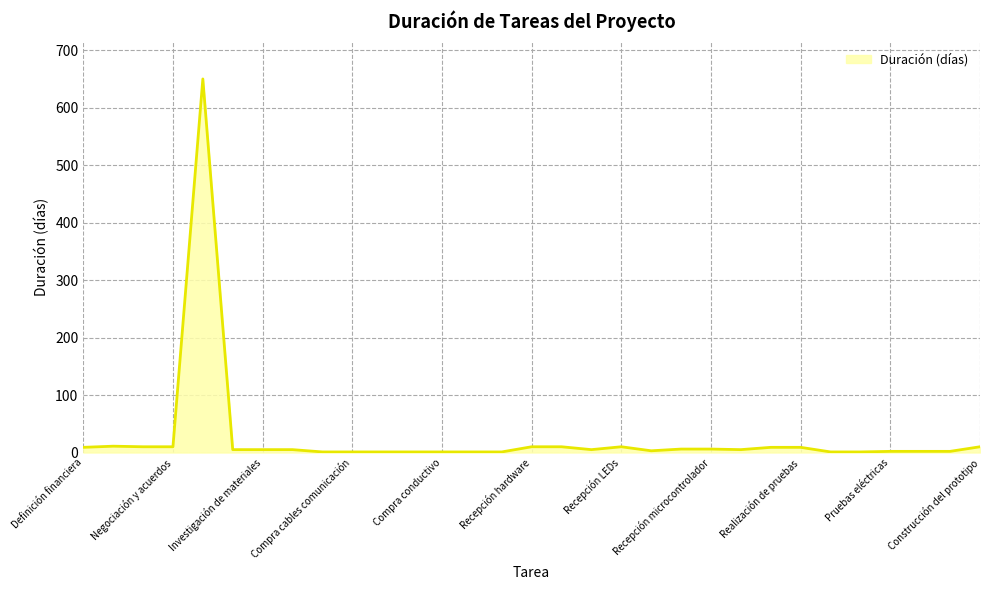

What is the difference between the maximum and minimum values?

649